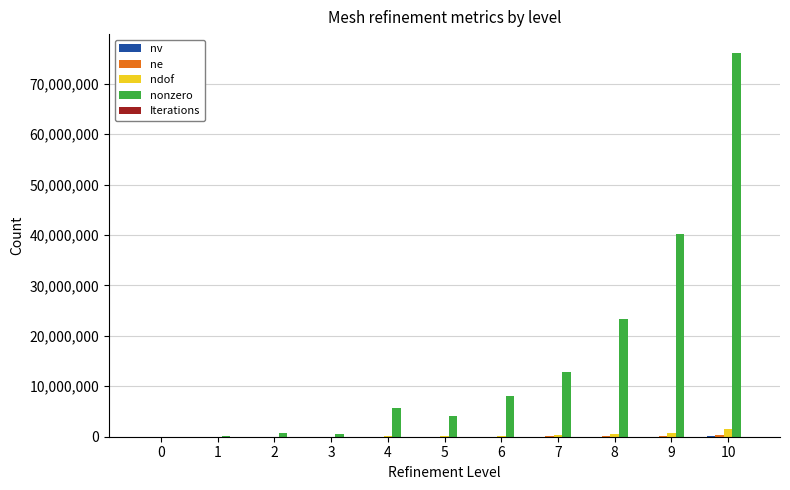

True or false: ndof has a value of 4048 at 1.

True